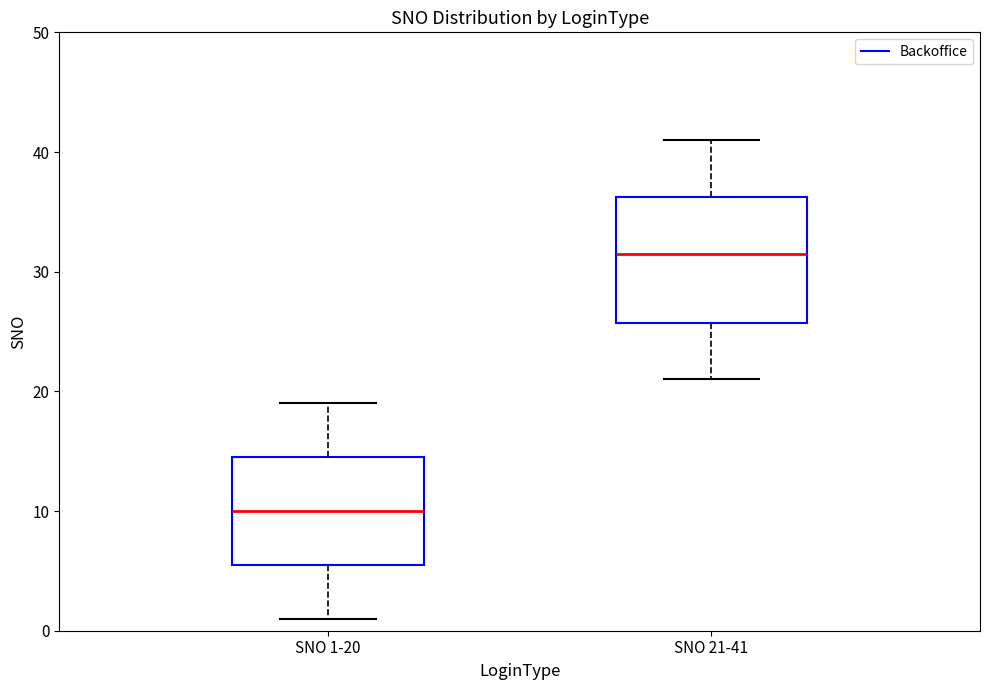

Which box is the tallest, from its lower edge to its upper edge?

SNO 21-41